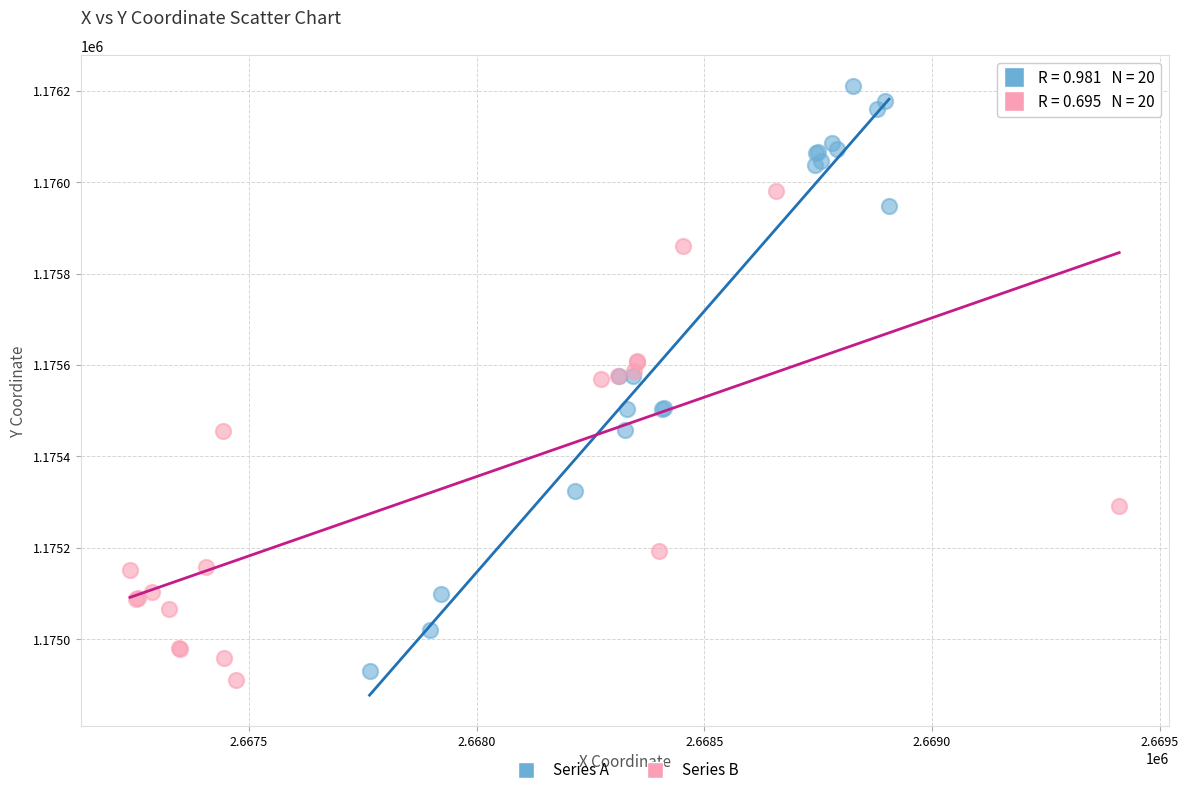

Which series contains the highest Y value?

Series A